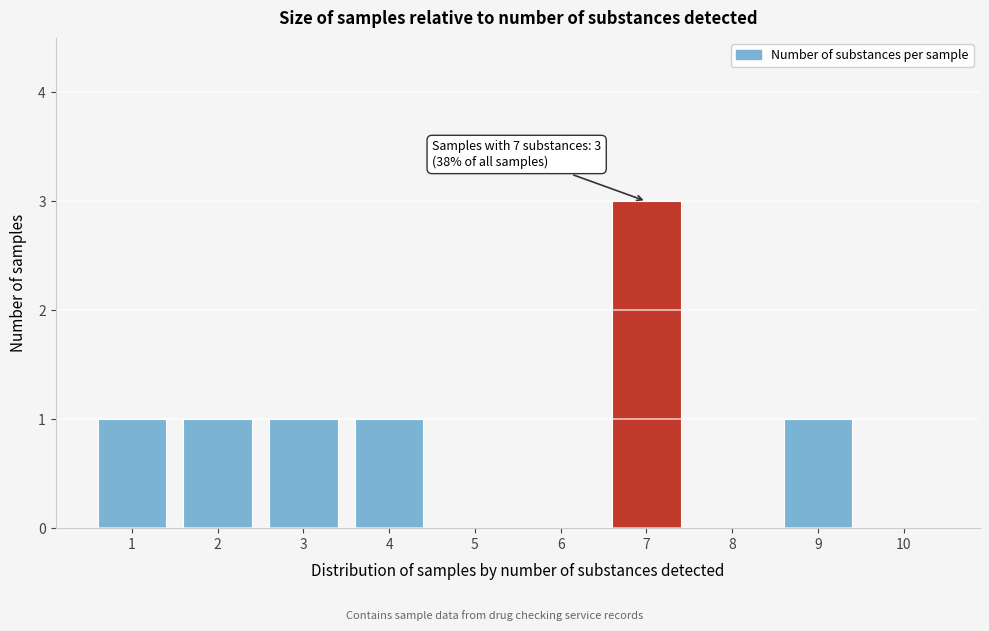

Reading left to right, list all the values displayed in this chart.

1=1	2=1	3=1	4=1	5=0	6=0	7=3	8=0	9=1	10=0